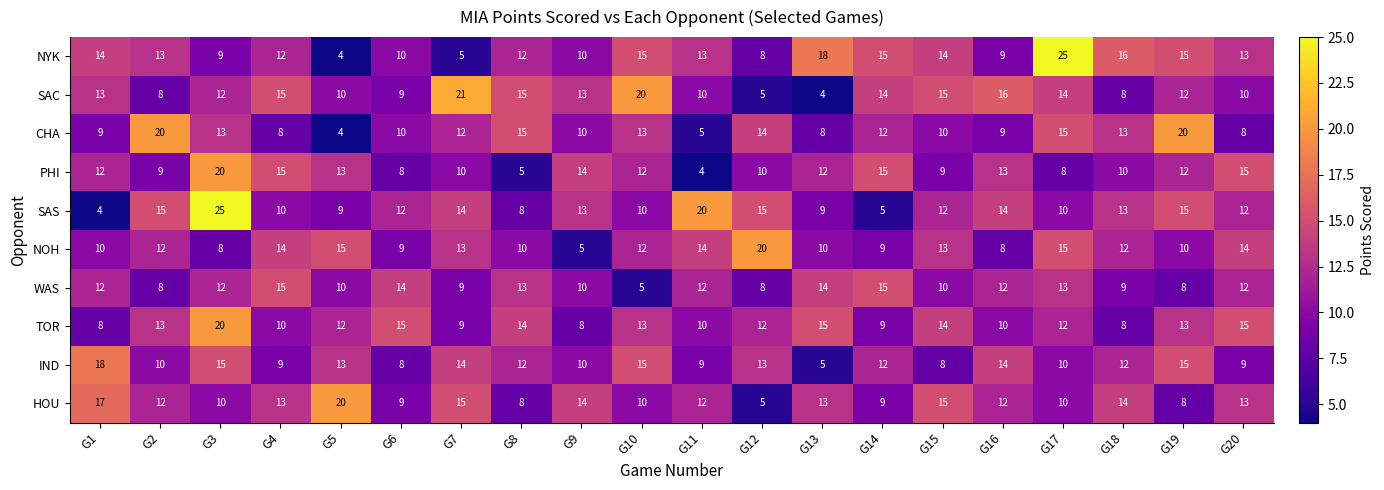

At which label does SAC reach its peak?

G7